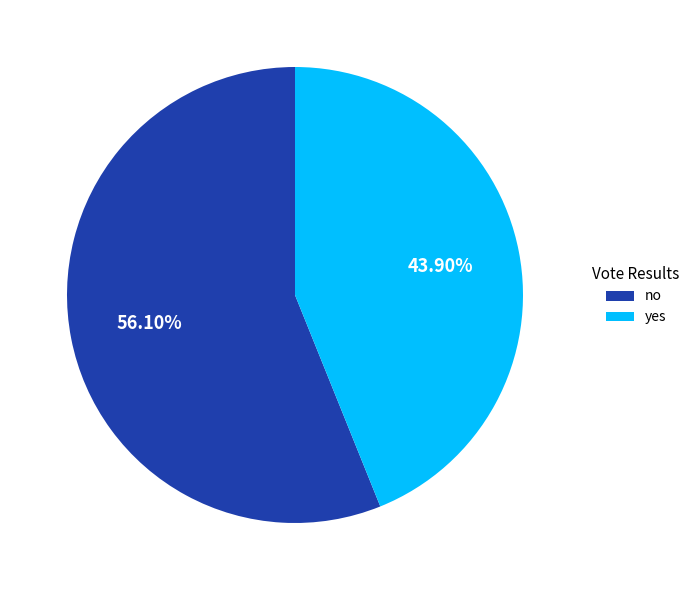

Which category has the smallest portion of the pie?

yes